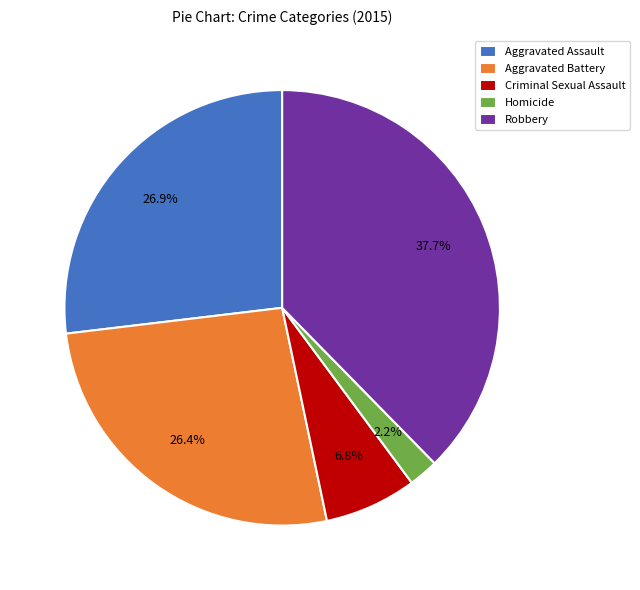

How many slices are in this pie chart?

5